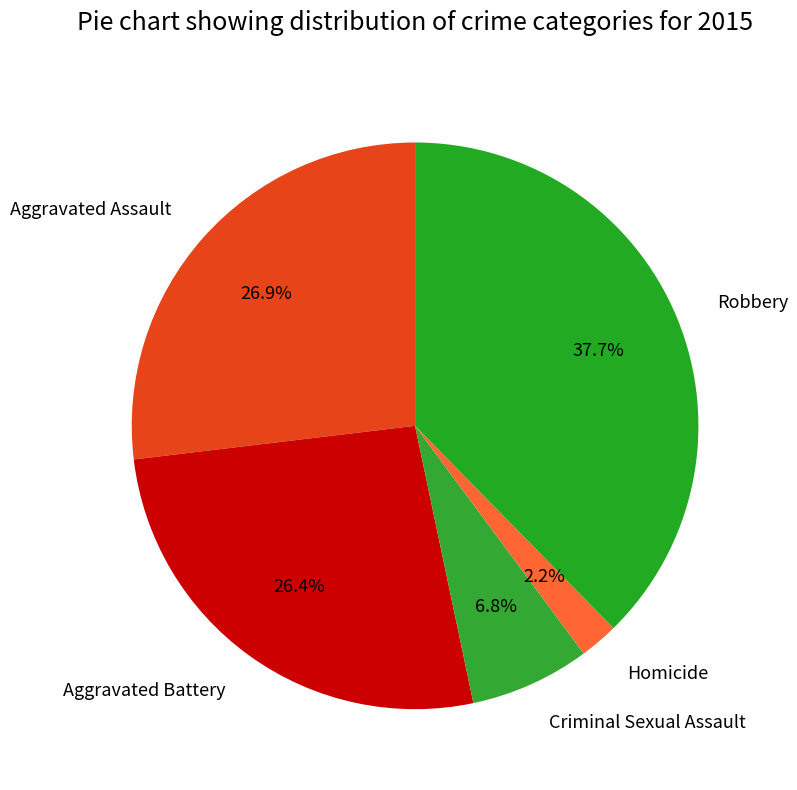

Between Aggravated Battery and Robbery, which is larger?

Robbery